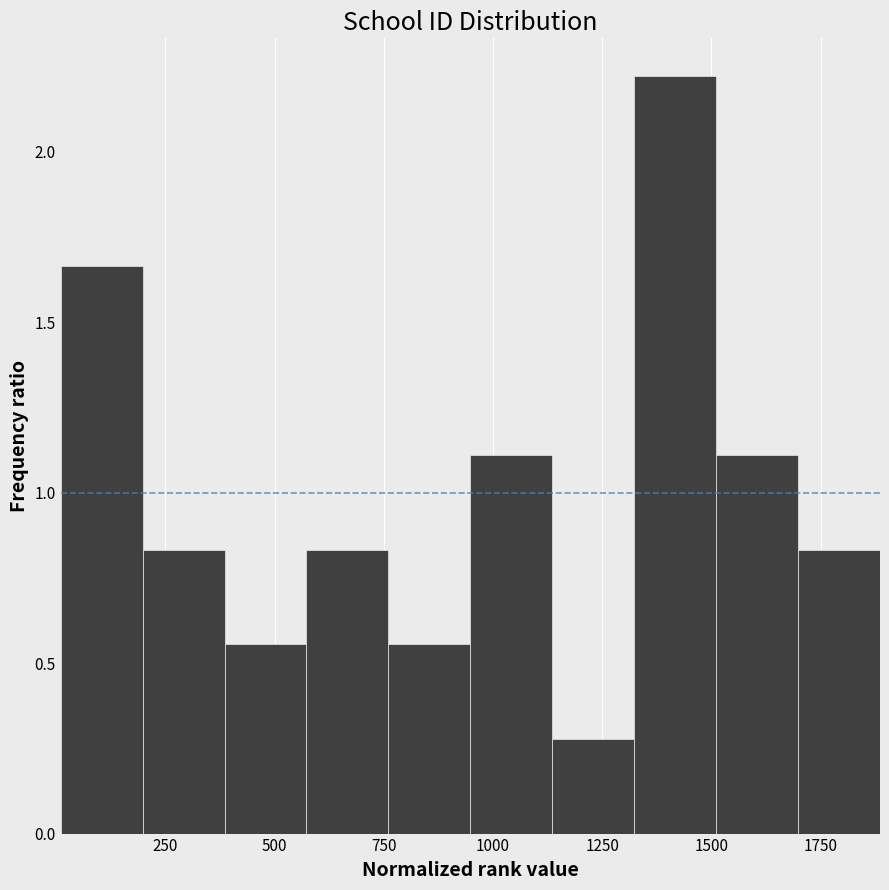

Read against the x-axis, roughly where is the centre of the tallest bar?

1400